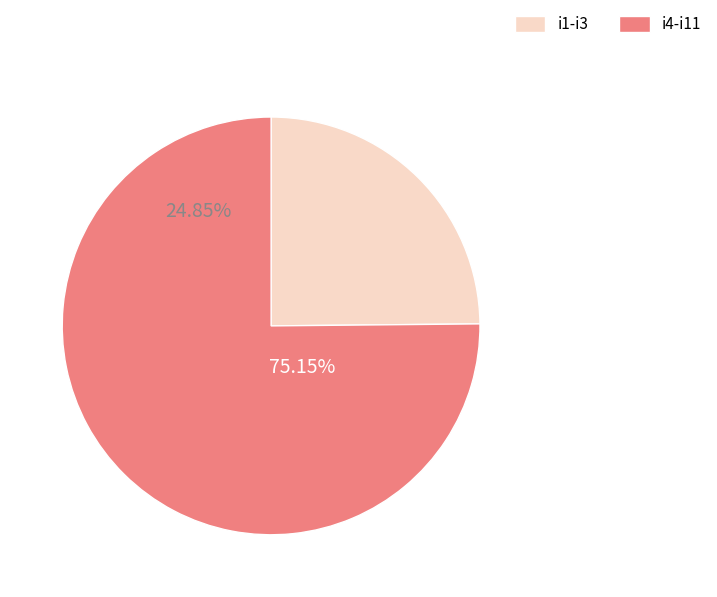

To the nearest percent, what percentage of the pie is i9?

10%